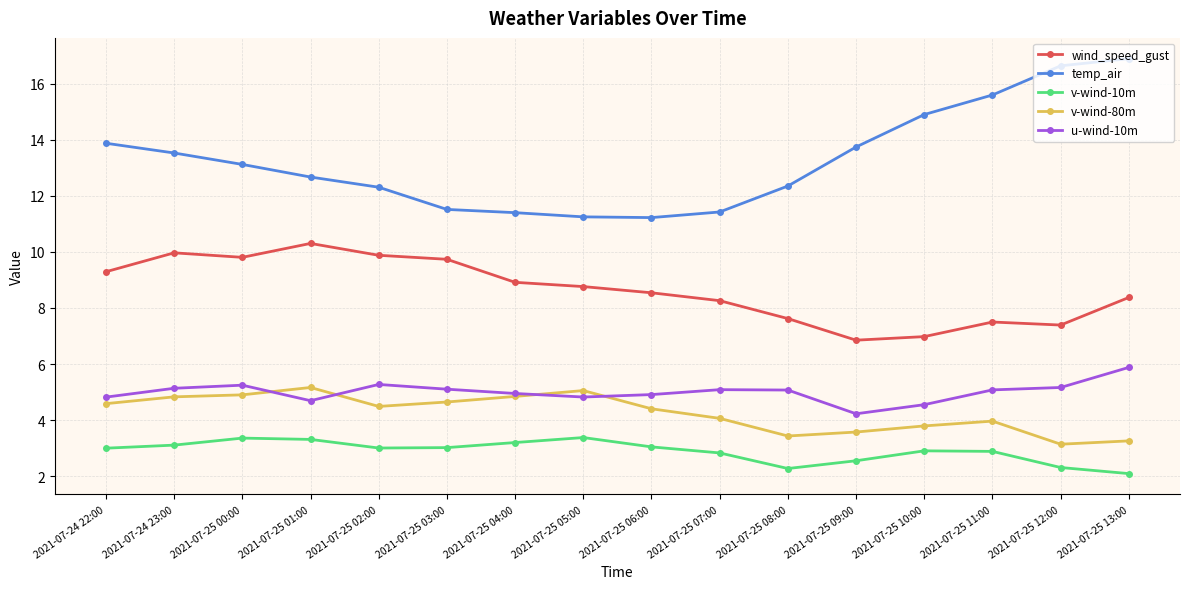

How many lines are shown in the chart?

5